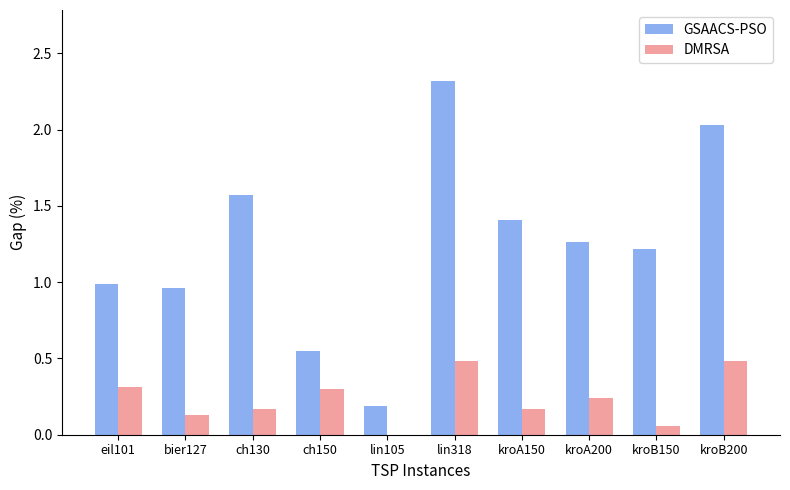

Which label corresponds to the largest value in the chart?

lin318